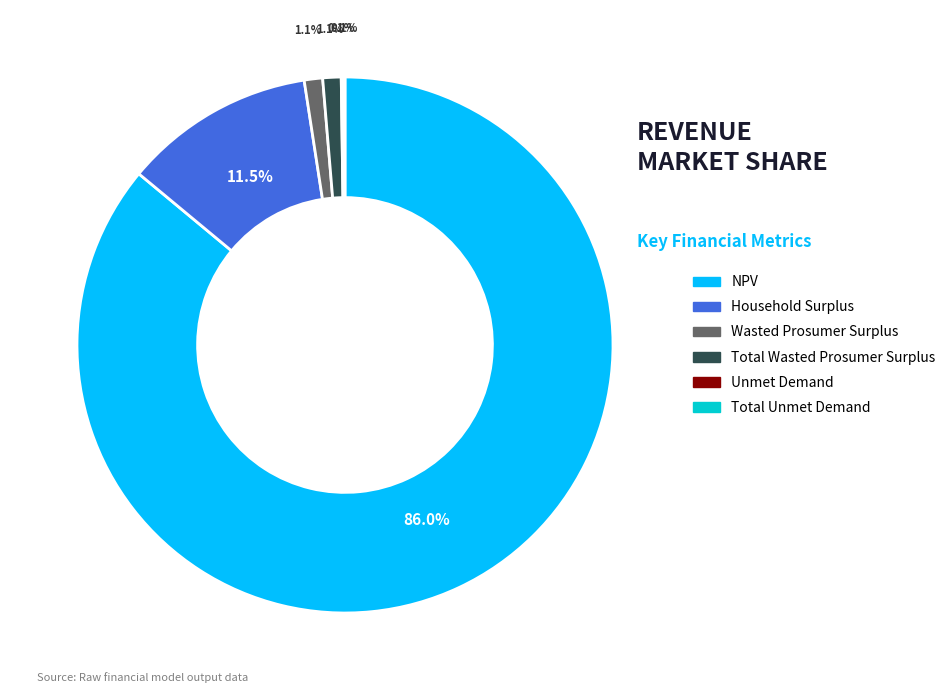

To the nearest percent, what percentage of the pie is Total Wasted Prosumer Surplus?

1%